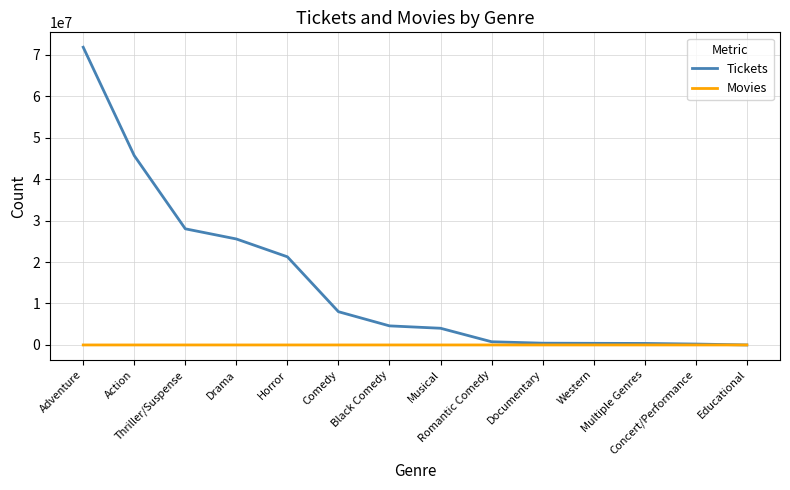

How many categories are shown in the chart?

14